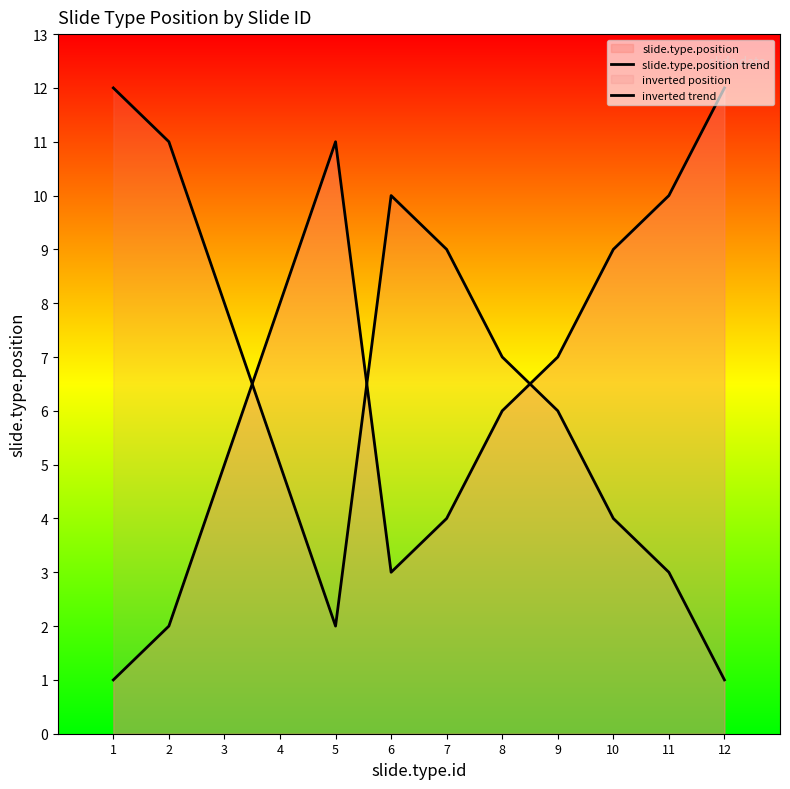

Where is the first local maximum for inverted trend?

6